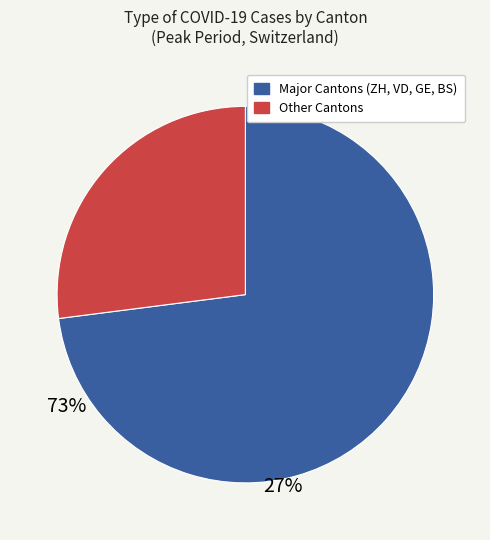

Does any single category account for the majority?

Yes